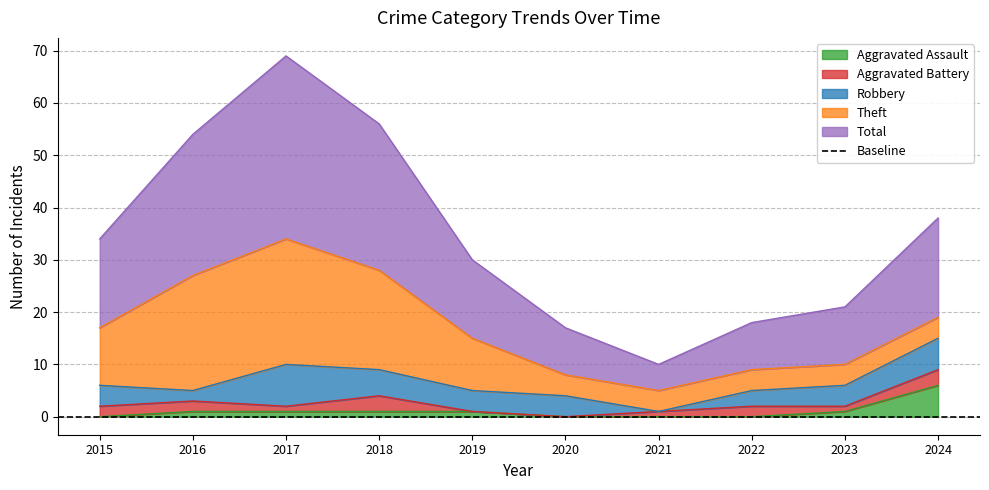

True or false: Total and Aggravated Assault cross at least once.

False